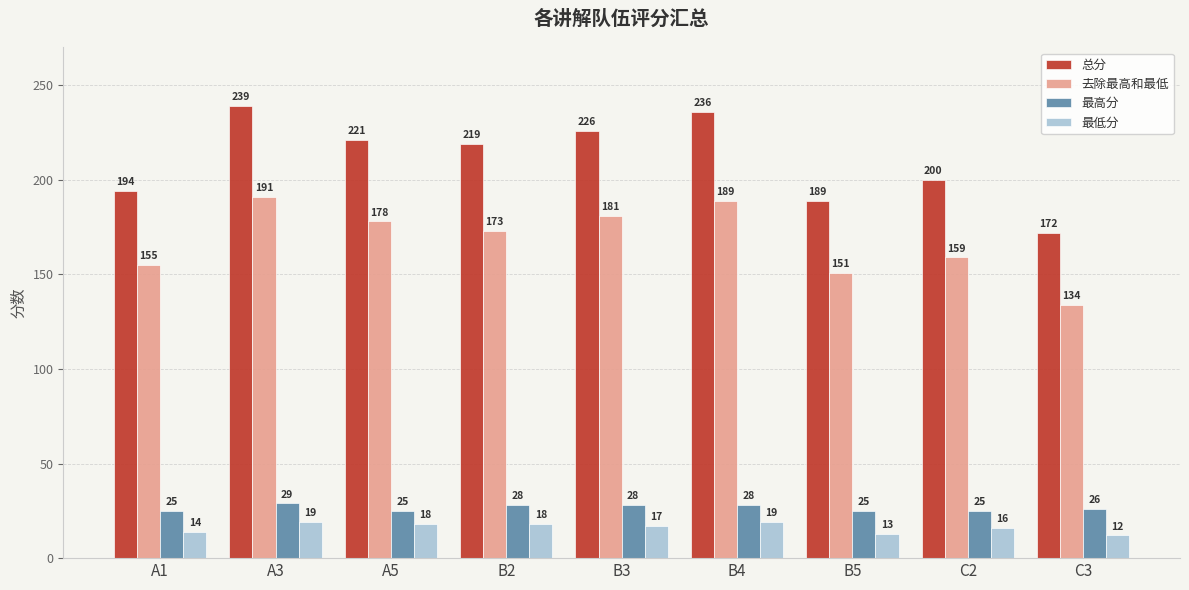

True or false: 最高分 has a value of 25 at C2.

True